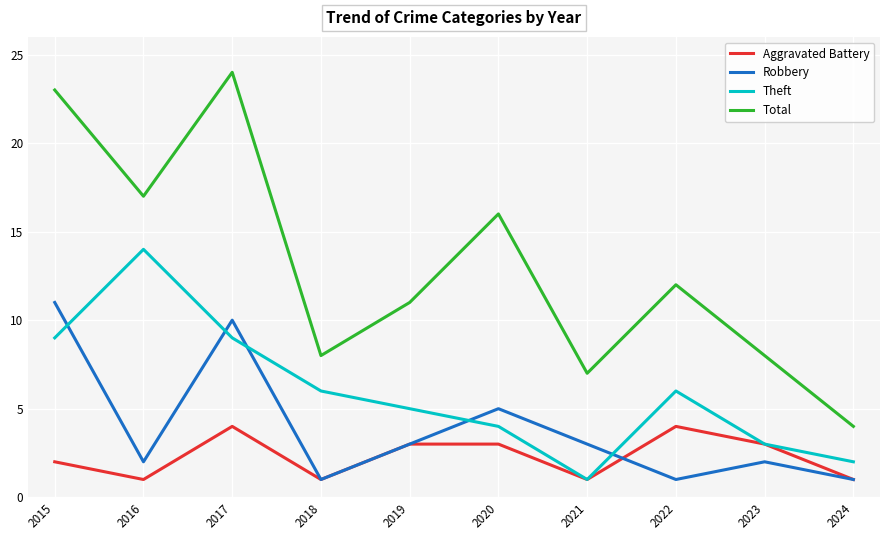

True or false: Aggravated Battery and Total cross at least once.

False